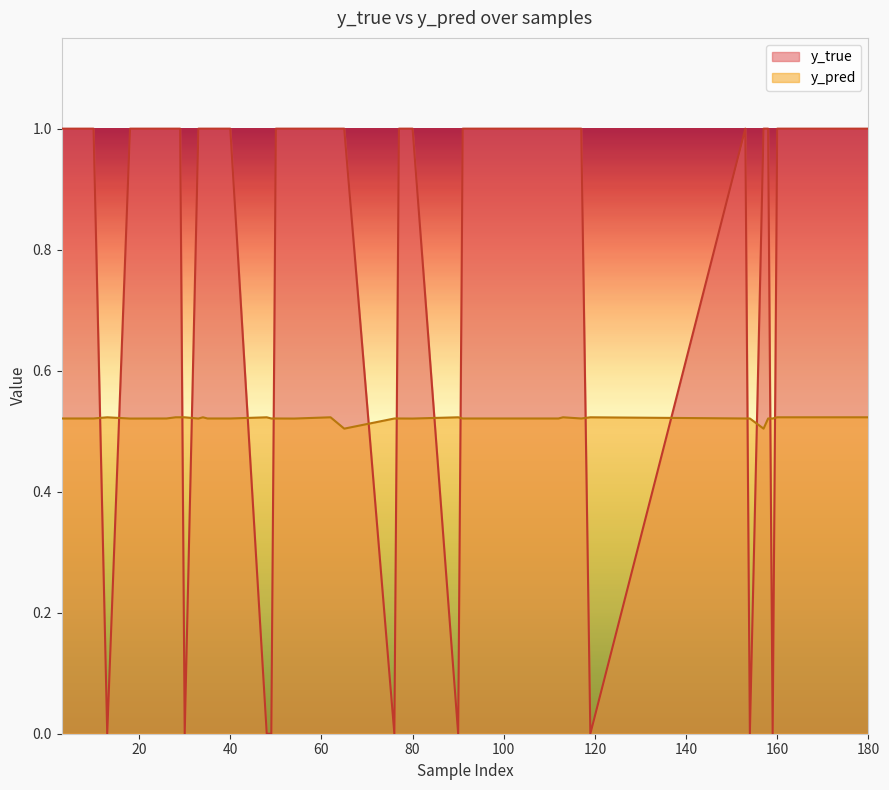

Rank the categories by y_true value from lowest to highest.

49, 76, 154, 159, 13, 30, 48, 90, 119, 10, 26, 35, 40, 50, 77, 91, 101, 108, 110, 112, 117, 153, 158, 18, 28, 29, 33, 34, 54, 62, 65, 80, 113, 157, 160, 174, 180, 3, 9